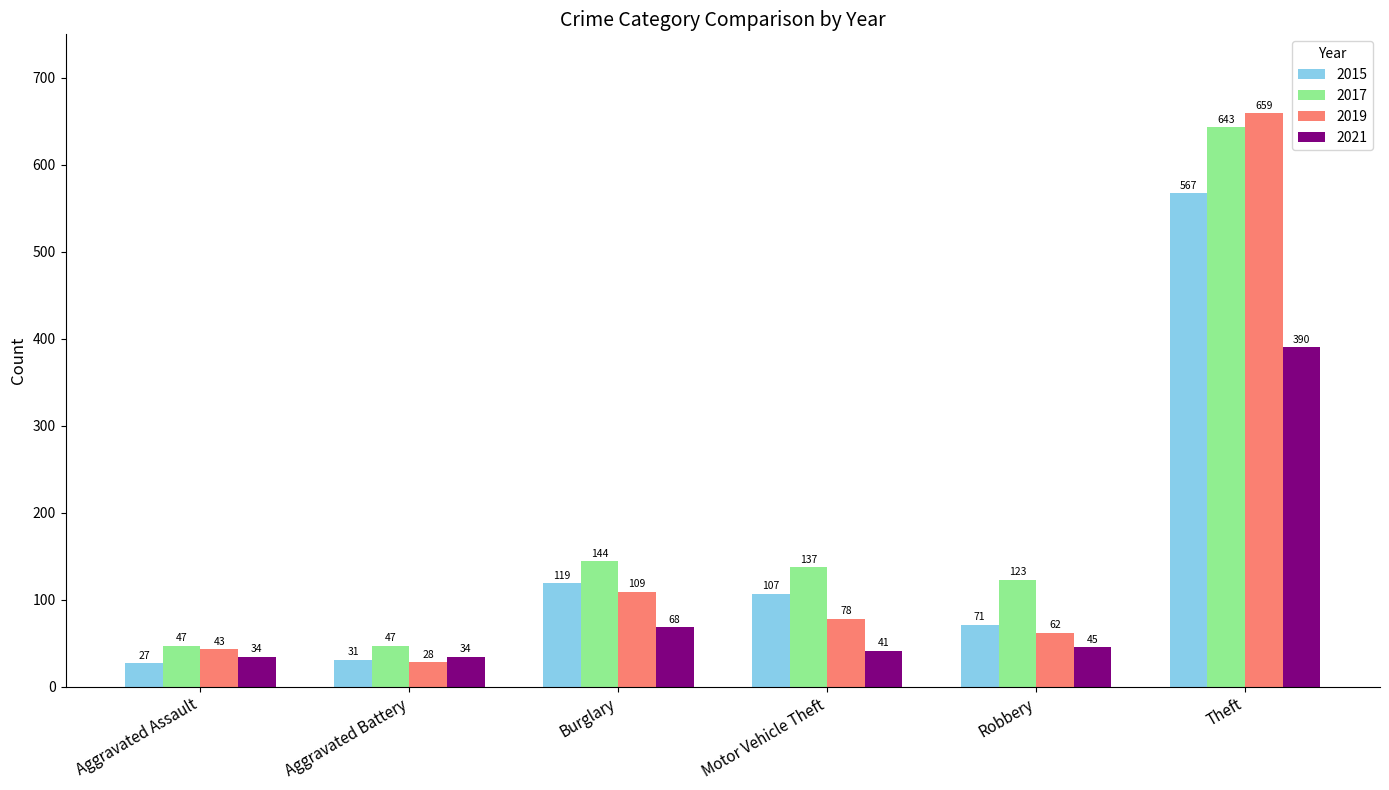

How many groups of bars are there?

6